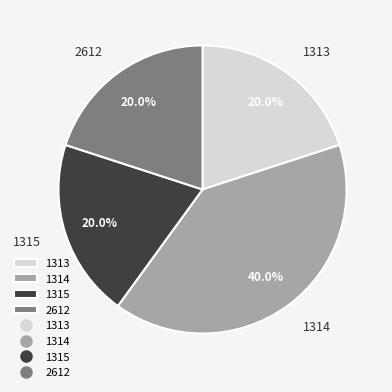

Does any single category account for the majority?

No